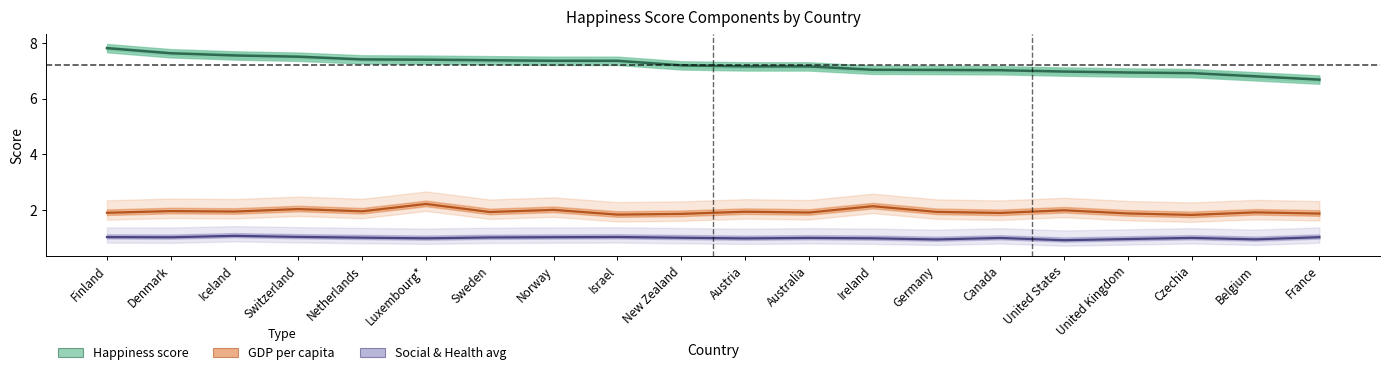

What position from the right is Canada?

6